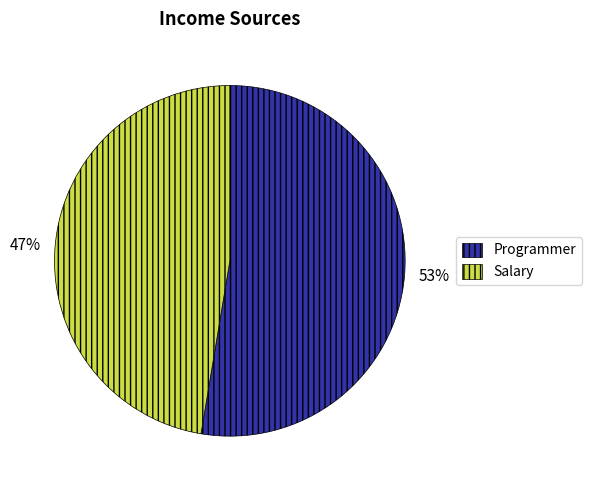

To the nearest percent, what is the combined percentage of Programmer and Salary?

100%